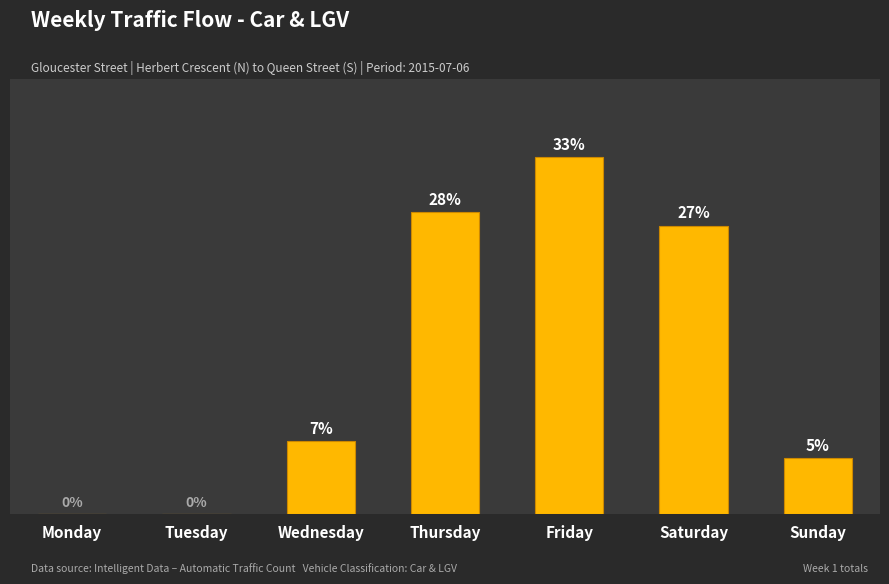

Where does the data first go above 68?

Thursday